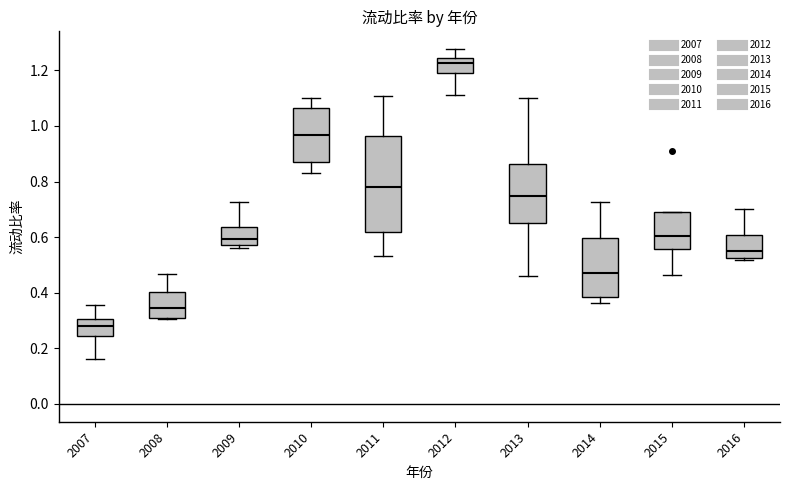

Which box has the highest median line?

2012